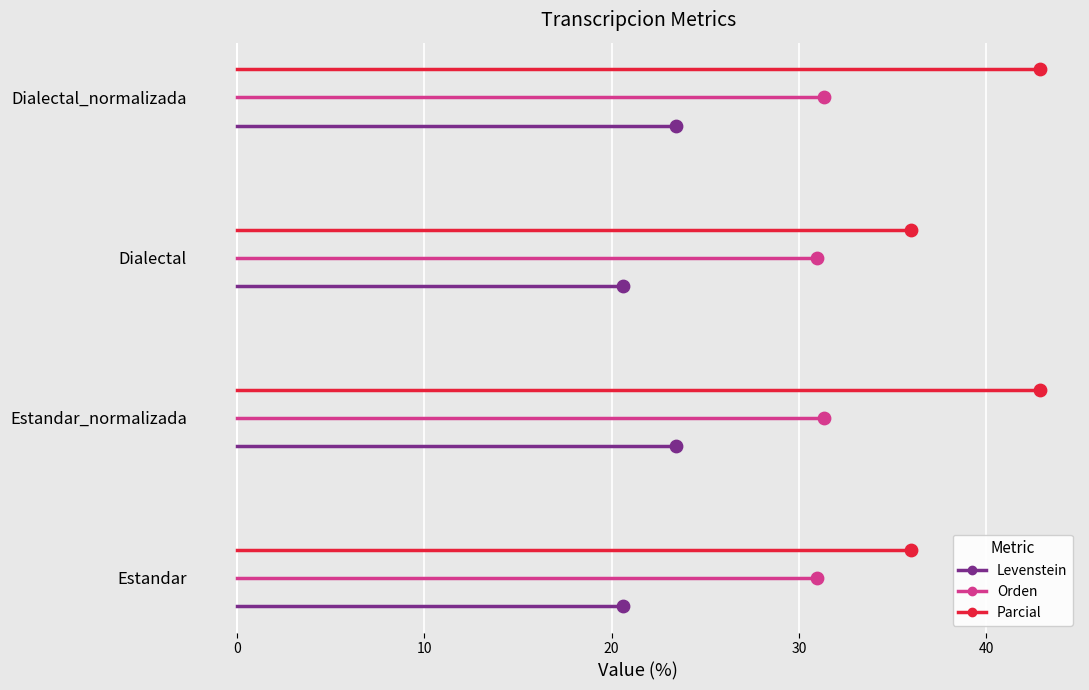

What are all the series names shown in the legend?

Levenstein, Orden, Parcial